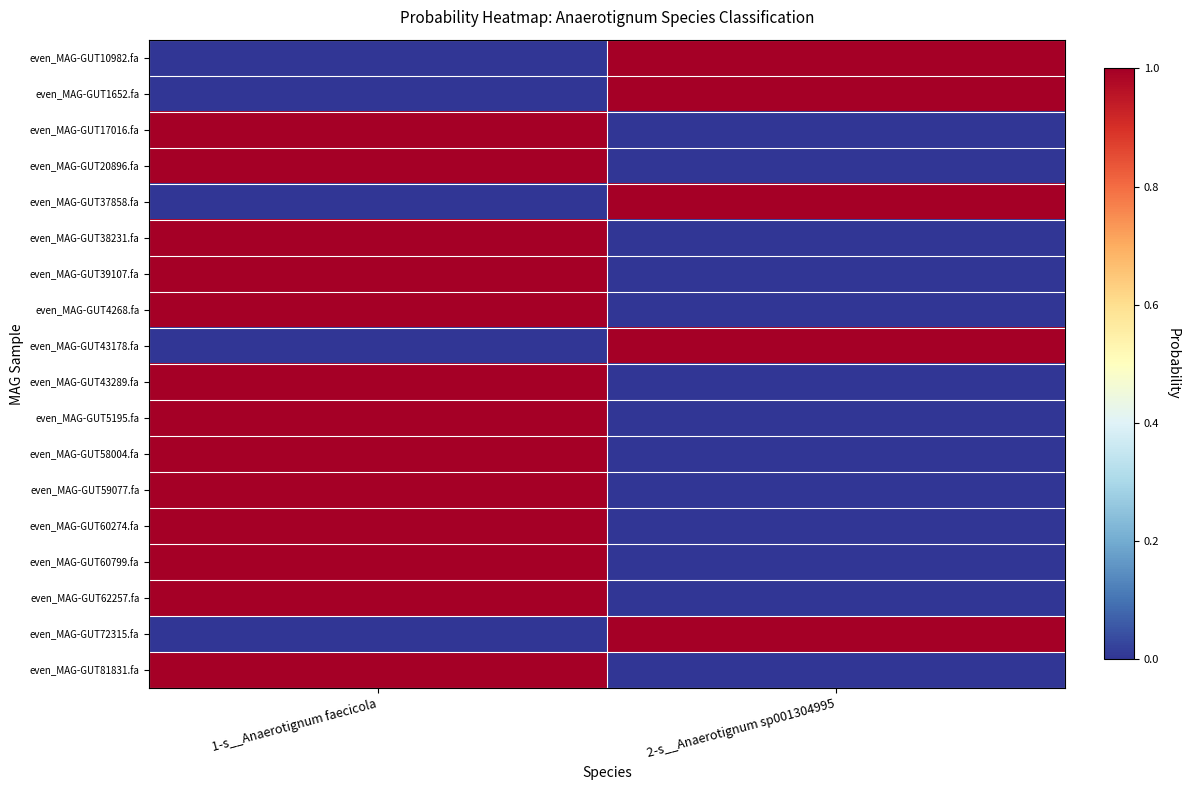

How many data points does each series have?

2